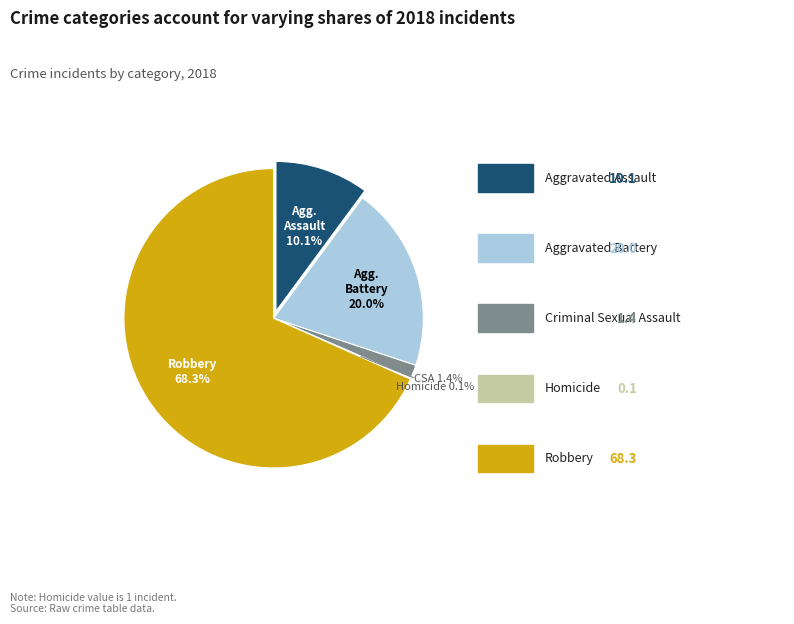

How many segments does this pie chart have?

5